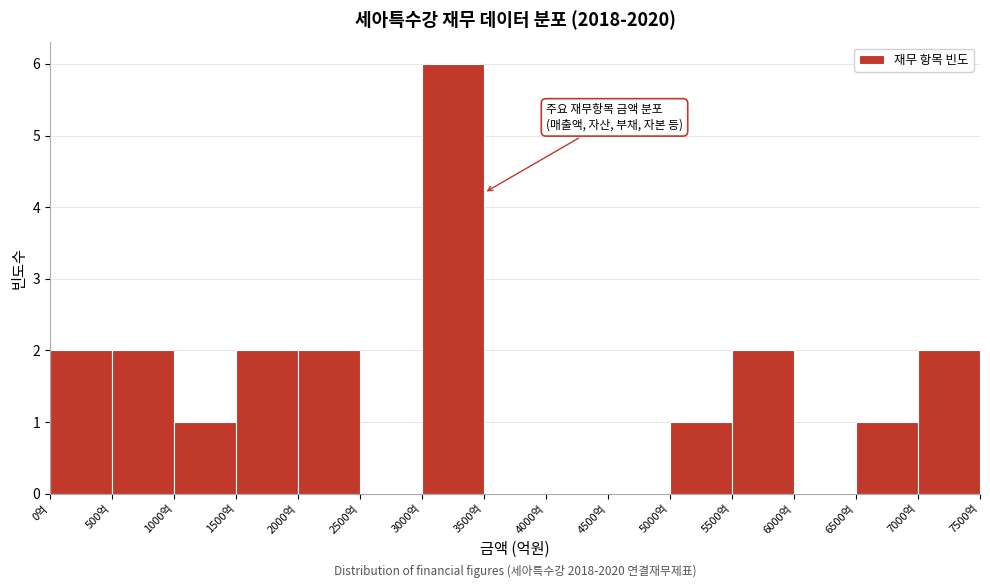

Over which range of the x-axis is the bar tallest?

3000 to 3500